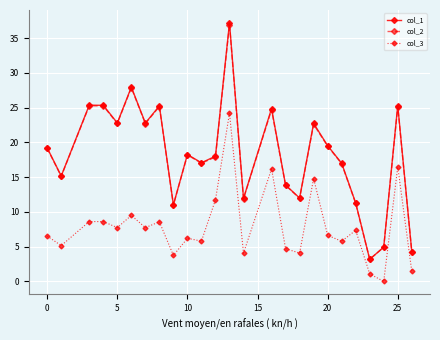

Which series has the largest range (max minus min)?

col_1